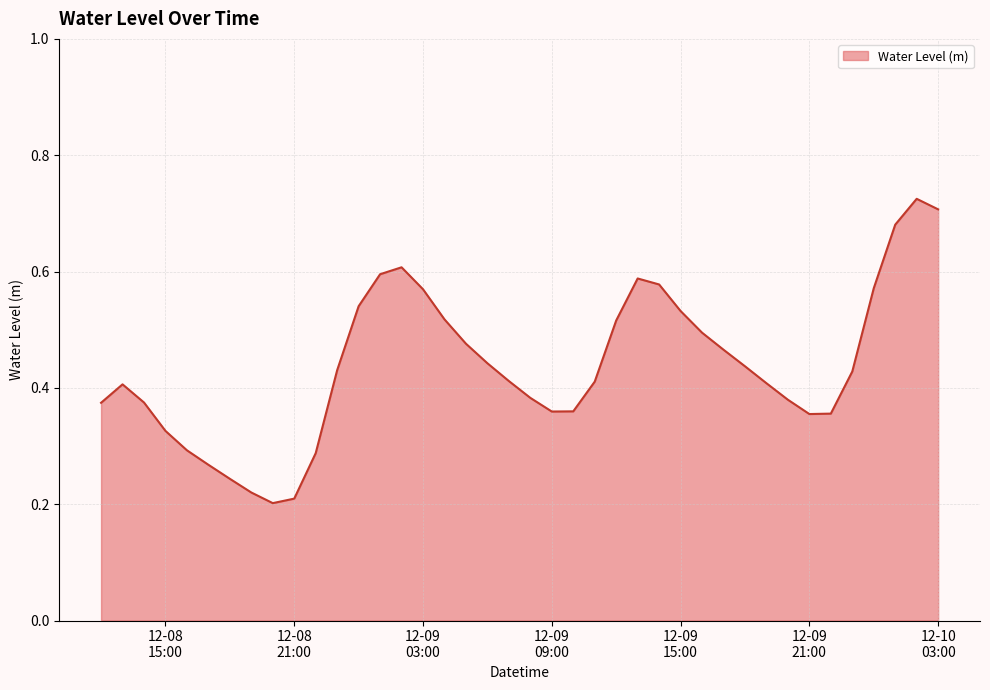

Rank the categories by value from highest to lowest.

2023-12-10 02:00:00, 2023-12-10 03:00:00, 2023-12-10 01:00:00, 2023-12-09 02:00:00, 2023-12-09 01:00:00, 2023-12-09 13:00:00, 2023-12-09 14:00:00, 2023-12-10 00:00:00, 2023-12-09 03:00:00, 2023-12-09 00:00:00, 2023-12-09 15:00:00, 2023-12-09 04:00:00, 2023-12-09 12:00:00, 2023-12-09 16:00:00, 2023-12-09 05:00:00, 2023-12-09 17:00:00, 2023-12-09 06:00:00, 2023-12-09 18:00:00, 2023-12-08 23:00:00, 2023-12-09 23:00:00, 2023-12-09 07:00:00, 2023-12-09 11:00:00, 2023-12-09 19:00:00, 2023-12-08 13:00:00, 2023-12-09 08:00:00, 2023-12-09 20:00:00, 2023-12-08 14:00:00, 2023-12-08 12:00:00, 2023-12-09 10:00:00, 2023-12-09 09:00:00, 2023-12-09 22:00:00, 2023-12-09 21:00:00, 2023-12-08 15:00:00, 2023-12-08 16:00:00, 2023-12-08 22:00:00, 2023-12-08 17:00:00, 2023-12-08 18:00:00, 2023-12-08 19:00:00, 2023-12-08 21:00:00, 2023-12-08 20:00:00